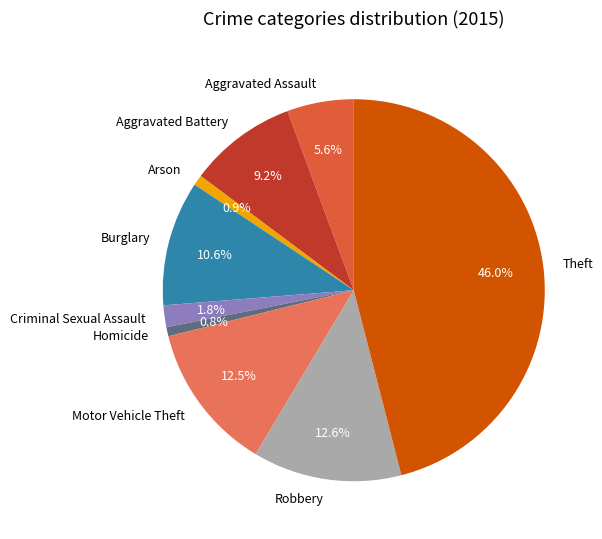

What percentage is NOT represented by Aggravated Battery?

90.8%